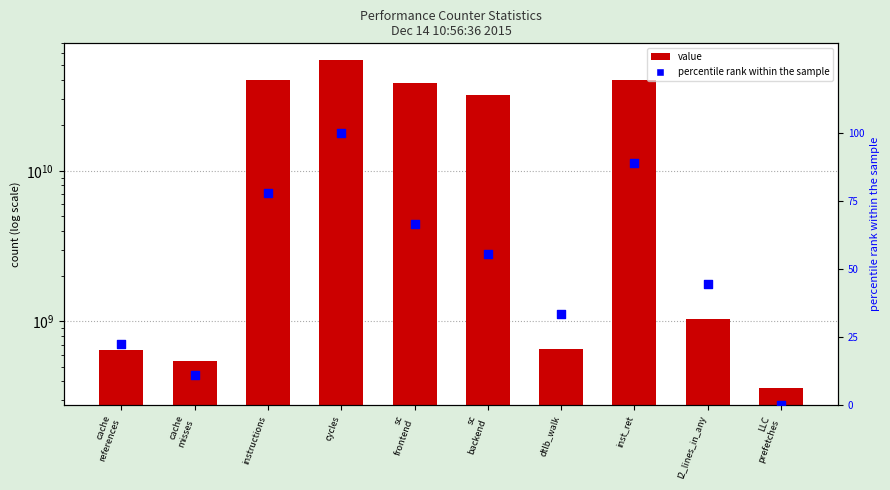

Which series contains the lowest Y value?

percentile rank